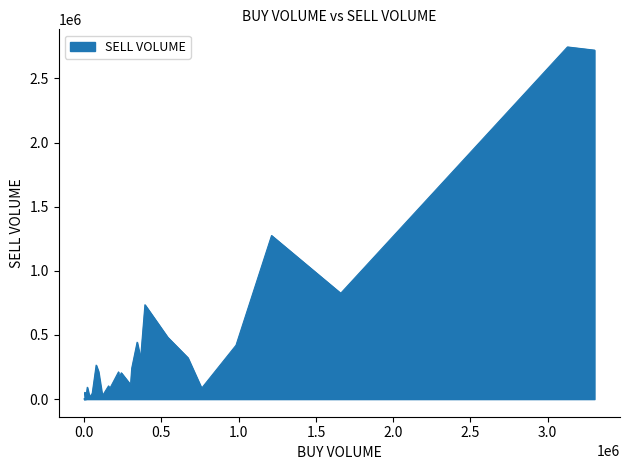

Which category has the highest value across all series?

3127500